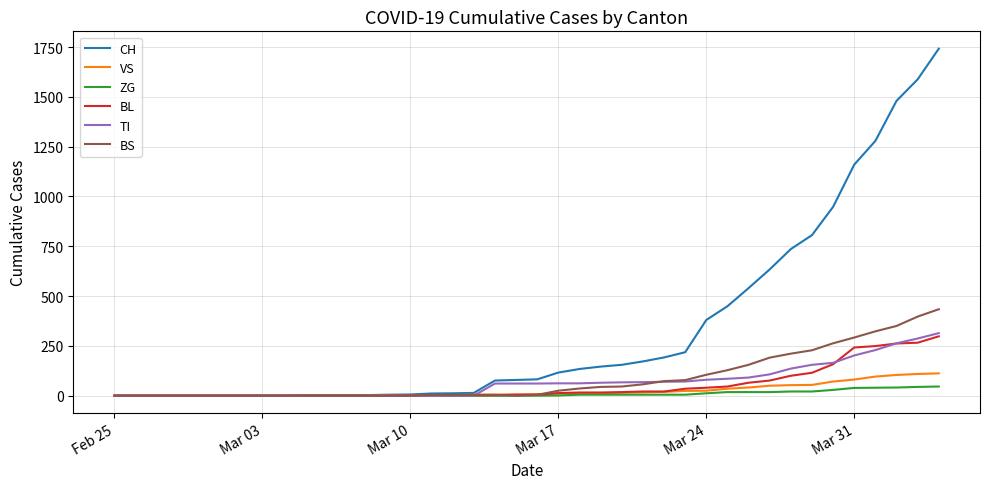

Which series has the widest spread of values?

CH